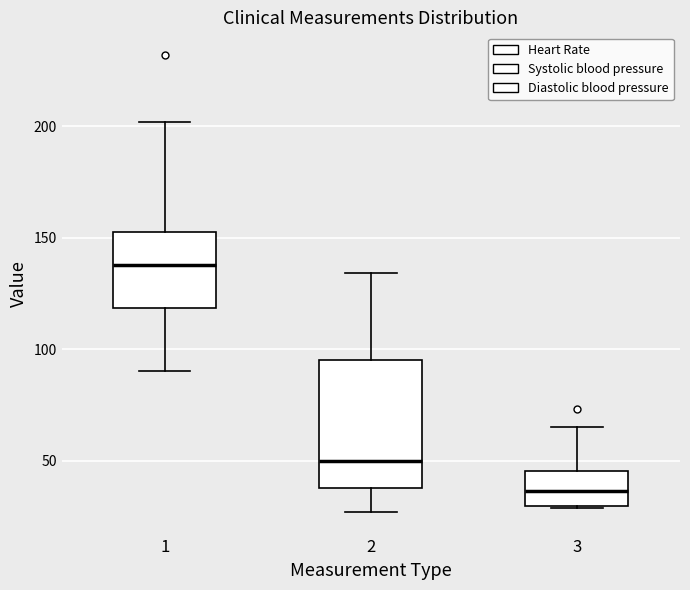

Which box is the tallest, from its lower edge to its upper edge?

2